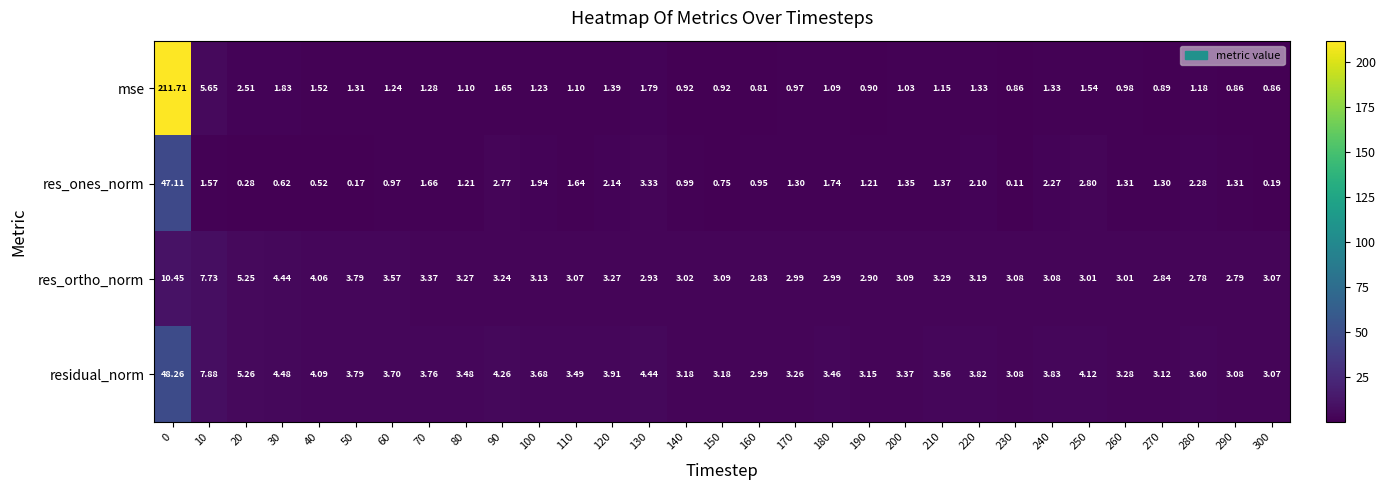

Between 60 and 70, which series saw the biggest shift?

res_ones_norm